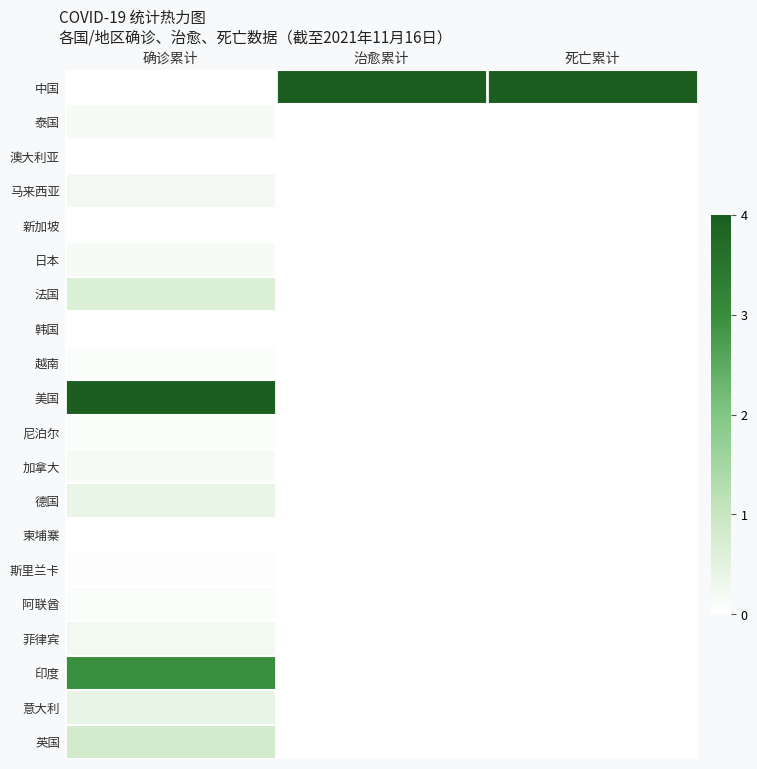

Which series has the largest range (max minus min)?

美国